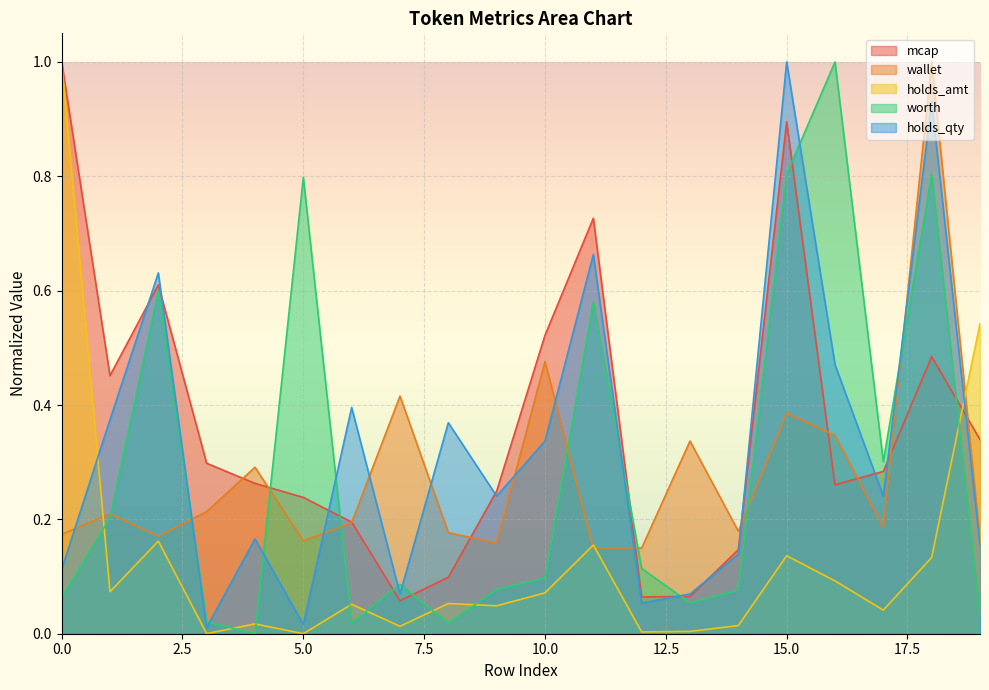

True or false: holds_amt has a value of 0.0 at 4.

True